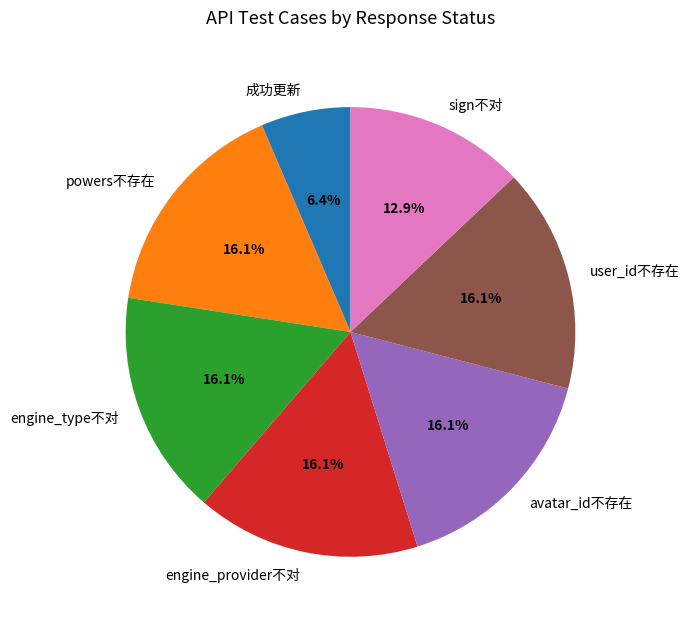

Which category has the smallest portion of the pie?

成功更新